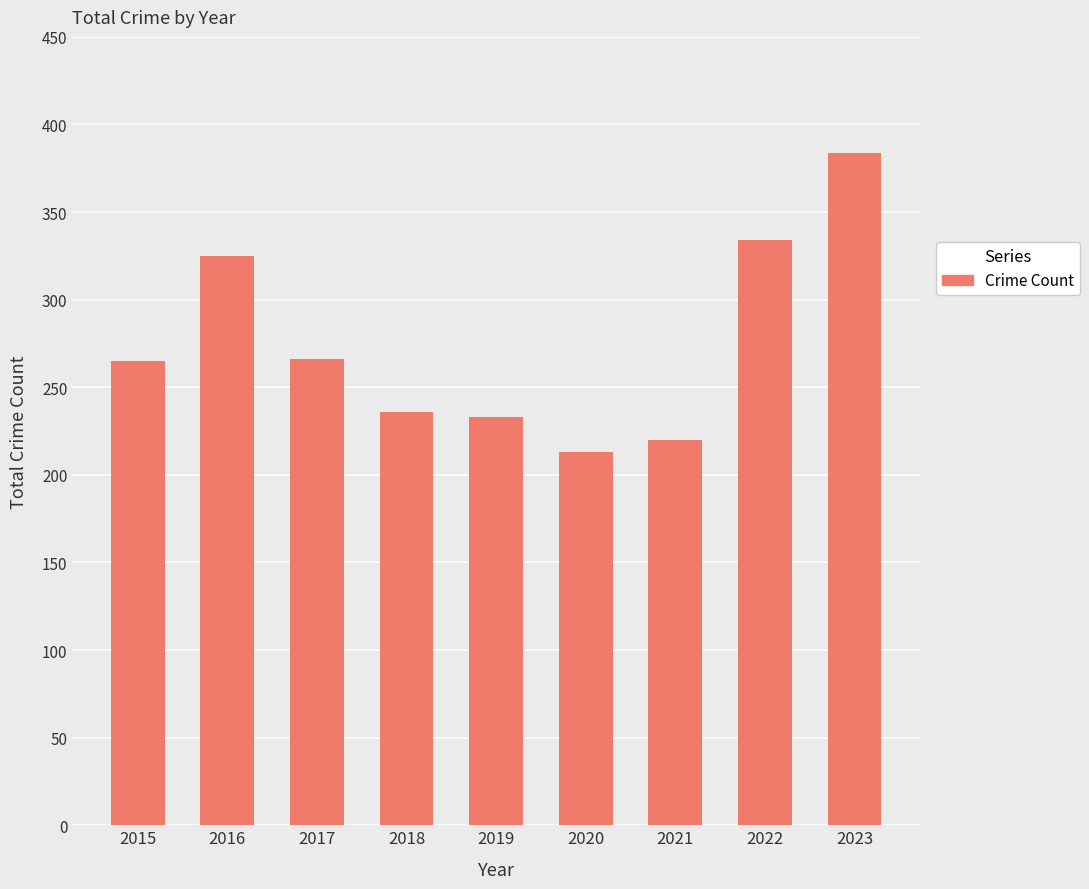

The value at 2017 is 266. True or false?

True